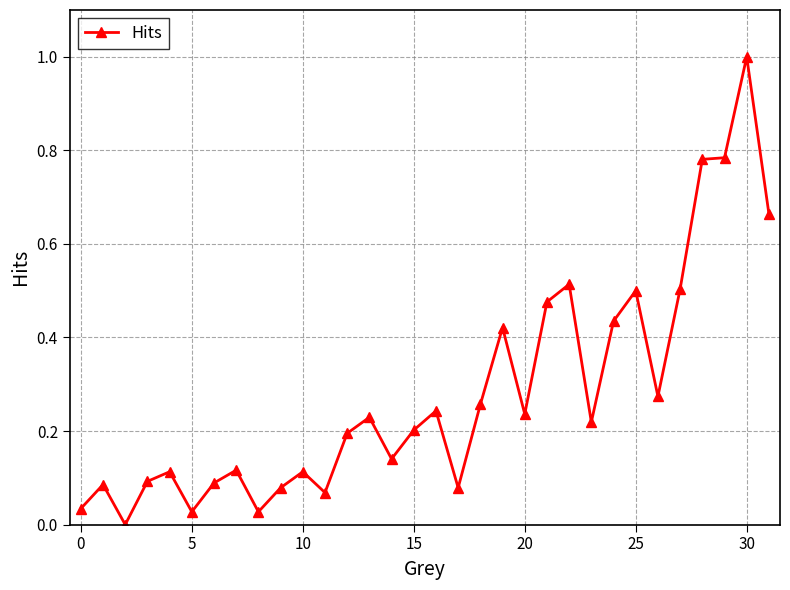

What is the sum of all values?

9.0